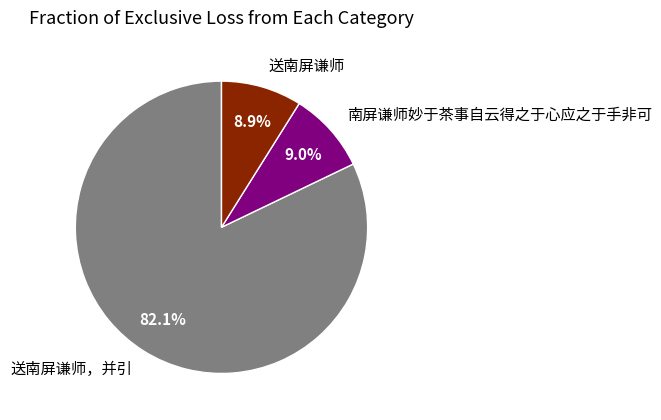

Which slice is the largest?

送南屏谦师，并引